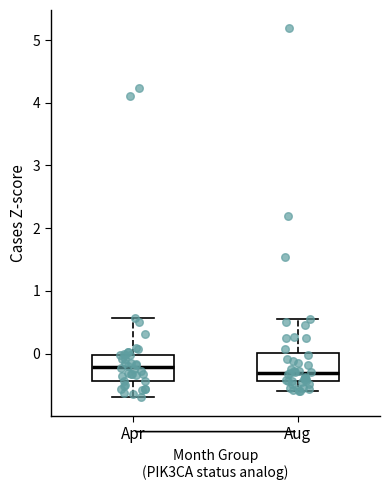

Reading left to right, transcribe this box plot: for each box, give where its median line is, the range the box spans, and where its two whiskers end, as read against the y-axis. The values are not printed on the chart, so give them approximately, as read against the axis.

Apr: median -0.2, box -0.4 to 0.0, whiskers -0.7 to 0.6
Aug: median -0.3, box -0.4 to 0.0, whiskers -0.6 to 0.6